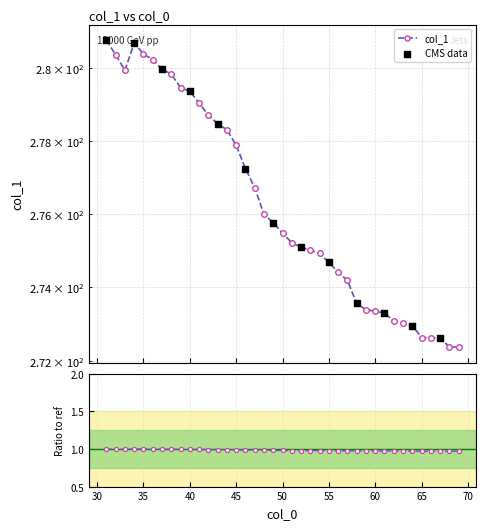

What is the change in value from 54 to 61?

-1.6